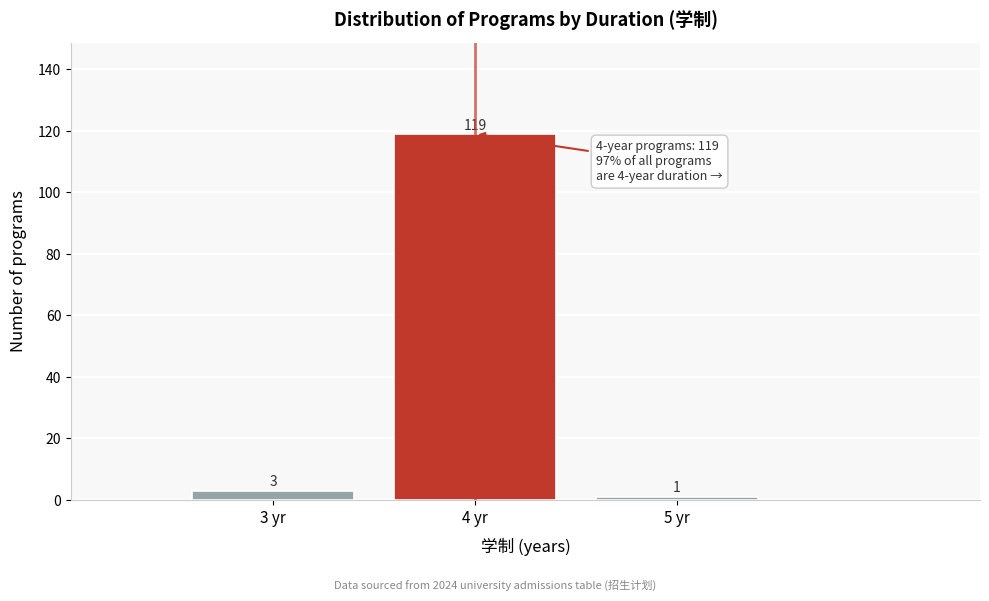

Reading left to right, extract all data points from this chart.

3	119	1